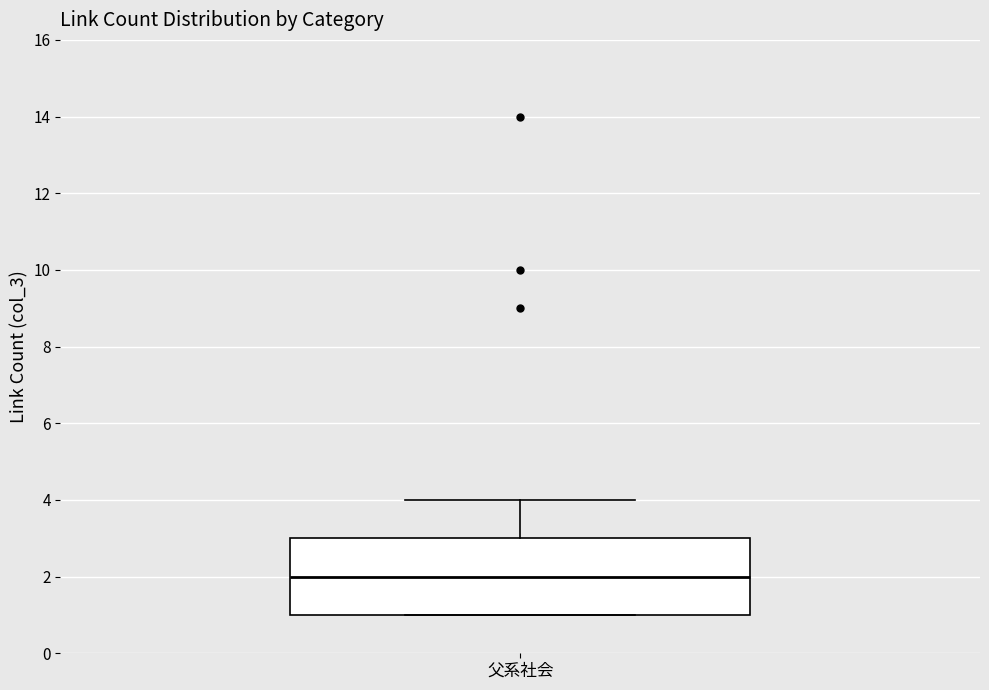

Transcribe this box plot: give where the median line is, the range the box spans, and where the two whiskers end, as read against the y-axis. The values are not printed on the chart, so give them approximately, as read against the axis.

median 2, box 1 to 3, whiskers 1 to 4